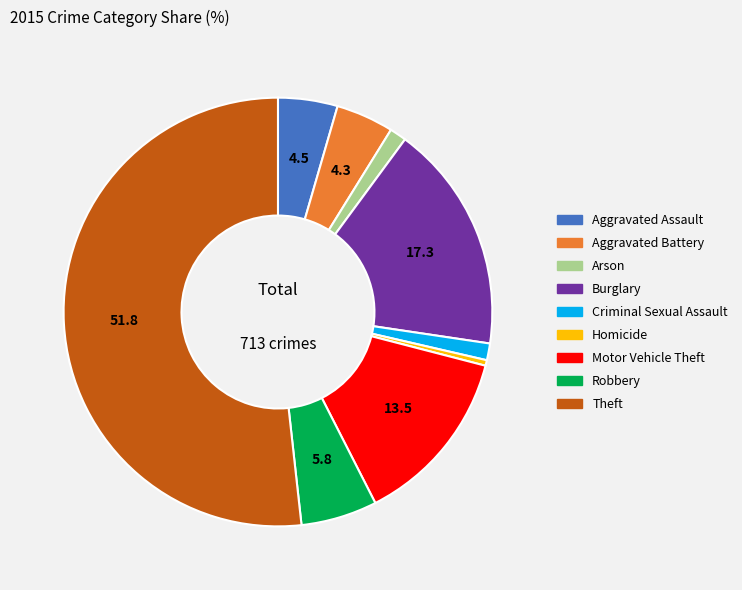

True or false: Robbery accounts for 1% of the total.

False